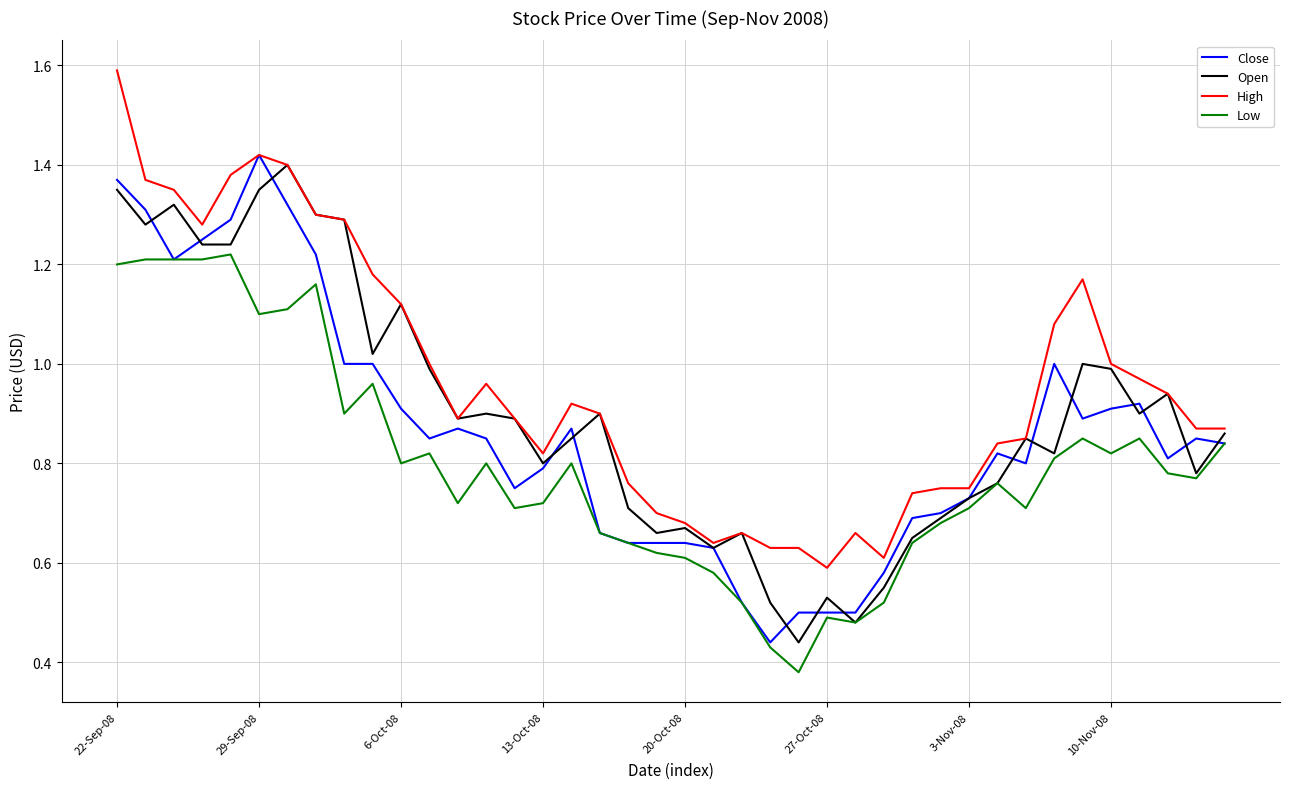

True or false: Low and High cross at least once.

False